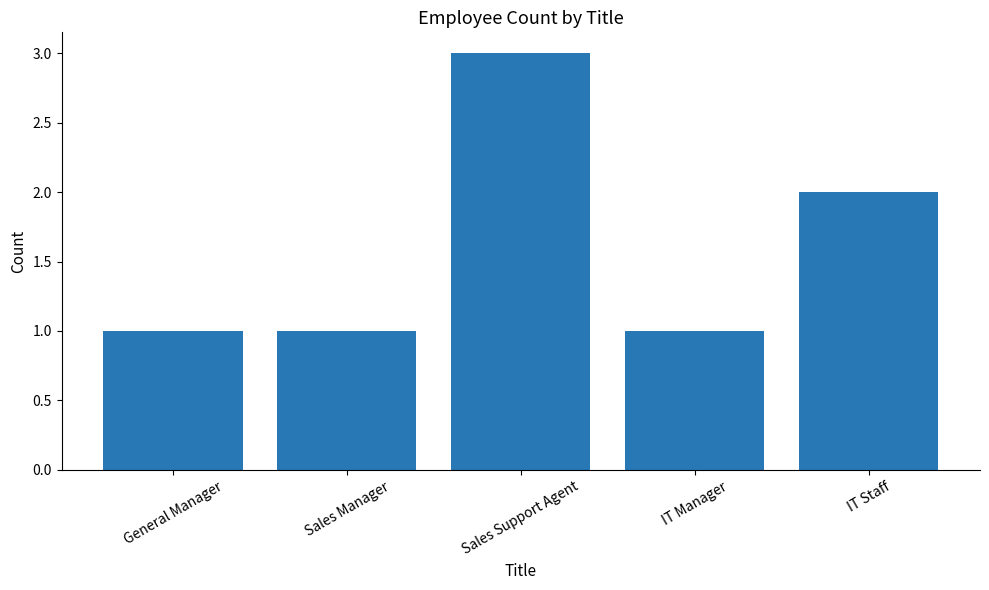

Approximately how many times larger is the value at Sales Support Agent compared to IT Staff?

1.5